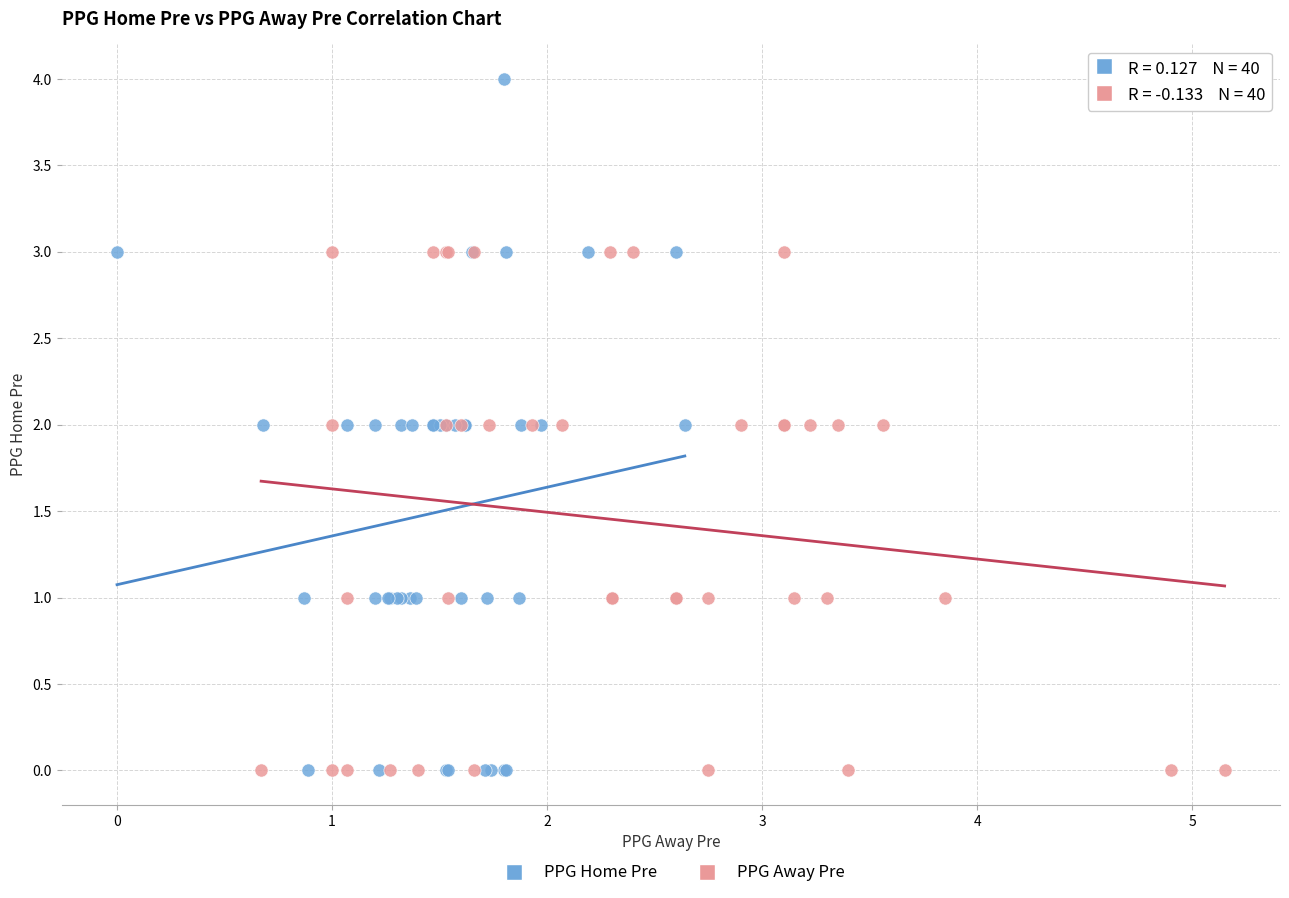

Which series contains the highest Y value?

PPG Home Pre